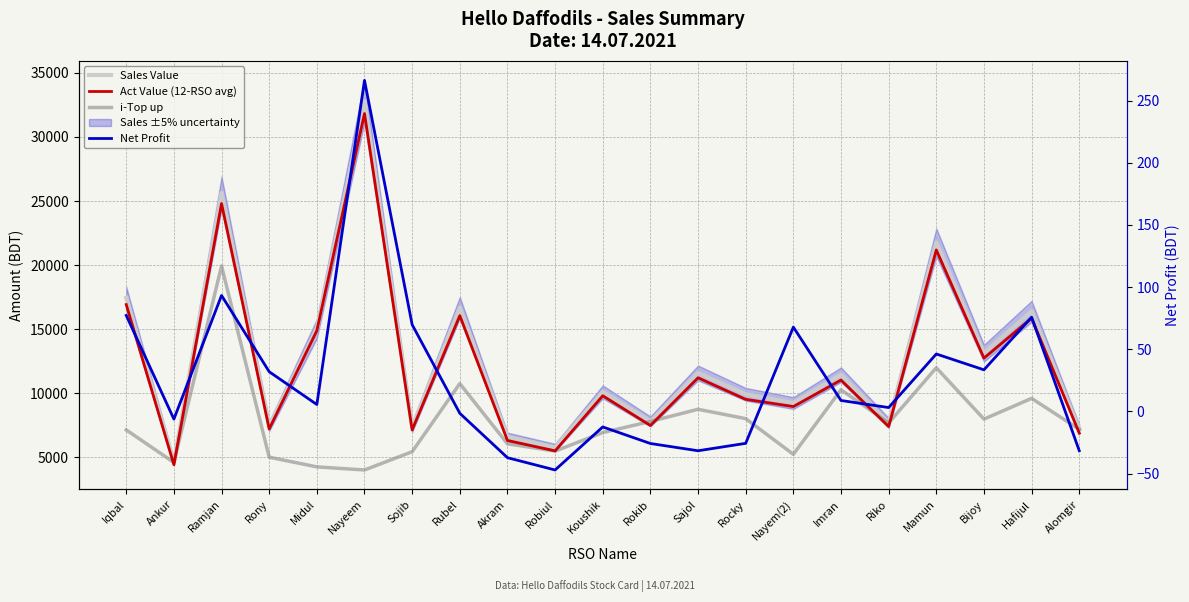

Reading left to right, list all the values displayed in this chart.

Sales Value: Iqbal=17461.0	Ankur=4612.0	Ramjan=25640.0	Rony=7430.0	Midul=15047.0	Nayeem=32775.0	Sojib=7350.0	Rubel=16684.0	Akram=6608.0	Robiul=5777.0	Koushik=10118.0	Rokib=7810.0	Sajol=11592.0	Rocky=9929.0	Nayem(2)=9247.0	Imran=11453.0	Riko=7695.0	Mamun=21775.0	Bijoy=13133.0	Hafijul=16401.0	Alomgir=7198.0
Act Value (12-RSO avg): Iqbal=16925.8	Ankur=4435.2	Ramjan=24805.2	Rony=7220.7	Midul=14894.6	Nayeem=31828.7	Sojib=7147.9	Rubel=16065.2	Akram=6326.3	Robiul=5516.1	Koushik=9815.3	Rokib=7495.2	Sajol=11216.2	Rocky=9536.0	Nayem(2)=8972.7	Imran=11038.0	Riko=7413.4	Mamun=21185.5	Bijoy=12747.9	Hafijul=15870.0	Alomgir=6900.1
i-Top up: Iqbal=7151.0	Ankur=4612.0	Ramjan=19935.0	Rony=5020.0	Midul=4268.0	Nayeem=4025.0	Sojib=5450.0	Rubel=10764.0	Akram=6068.0	Robiul=5497.0	Koushik=6944.0	Rokib=7810.0	Sajol=8760.0	Rocky=8029.0	Nayem(2)=5247.0	Imran=10283.0	Riko=7695.0	Mamun=12000.0	Bijoy=7993.0	Hafijul=9611.0	Alomgir=7198.0
Net Profit: Iqbal=77.2	Ankur=-6.2	Ramjan=93.3	Rony=31.9	Midul=5.5	Nayeem=266.4	Sojib=69.8	Rubel=-1.5	Akram=-37.2	Robiul=-47.1	Koushik=-12.5	Rokib=-25.8	Sajol=-31.6	Rocky=-25.7	Nayem(2)=67.8	Imran=8.8	Riko=3.1	Mamun=46.2	Bijoy=33.5	Hafijul=75.8	Alomgir=-31.6